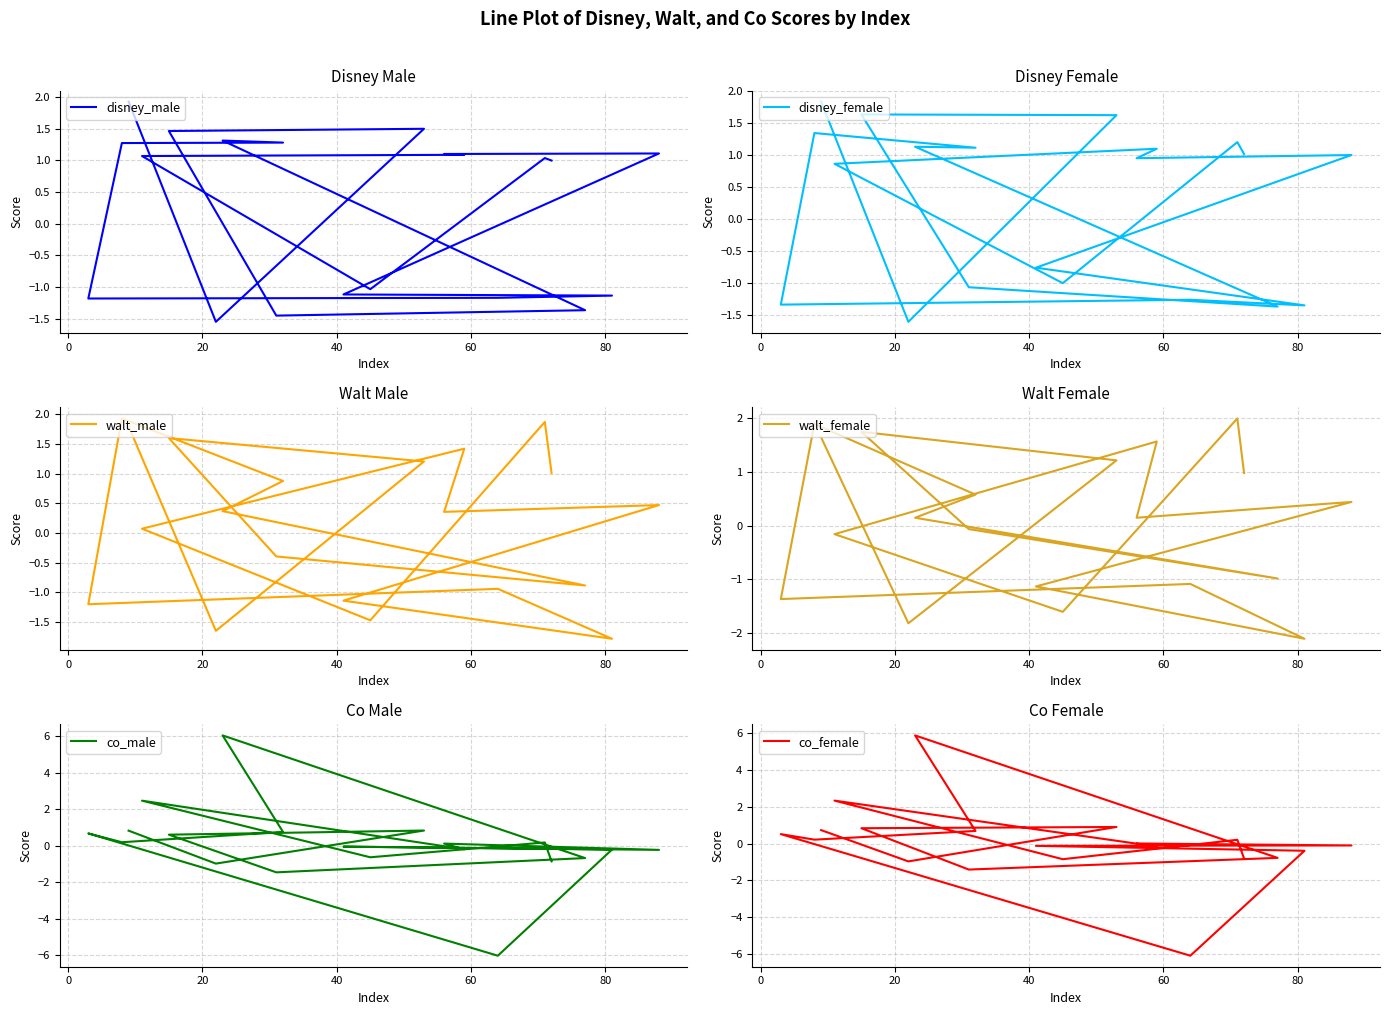

At 8, list the series in order from largest to smallest.

walt_male, walt_female, disney_female, disney_male, co_female, co_male